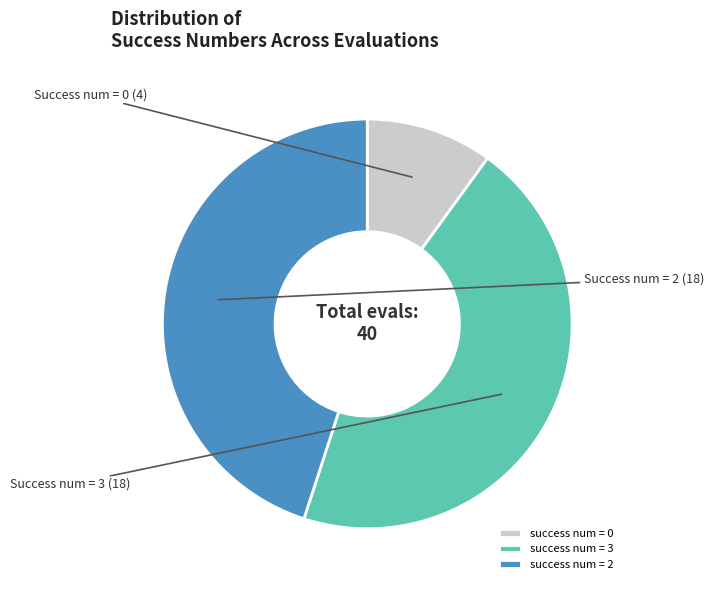

What is the smallest slice in the pie chart?

success num = 0